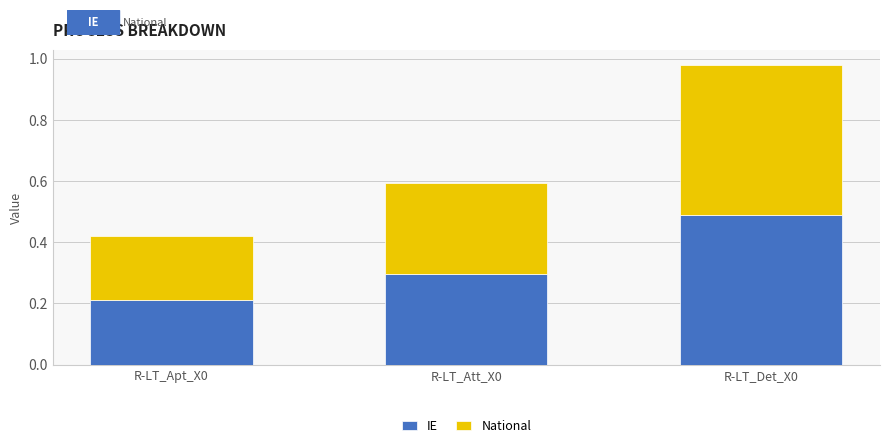

Are the bars grouped side by side (vs. stacked)?

No